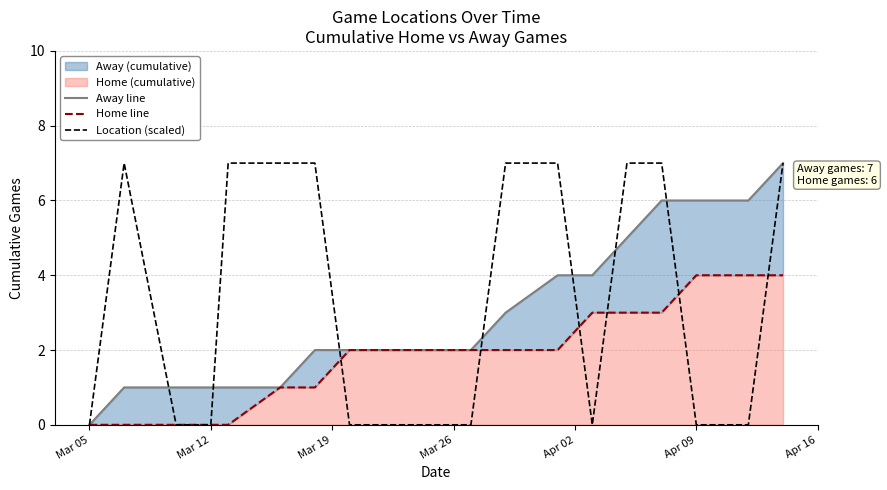

What is the highest value of the Location (scaled) series?

7